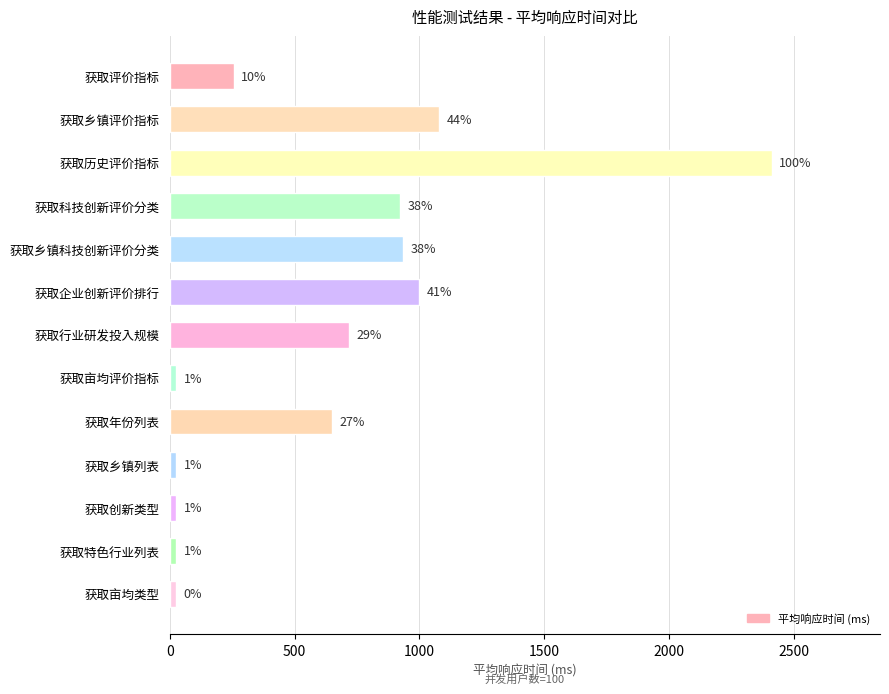

How many bars are there in total?

13